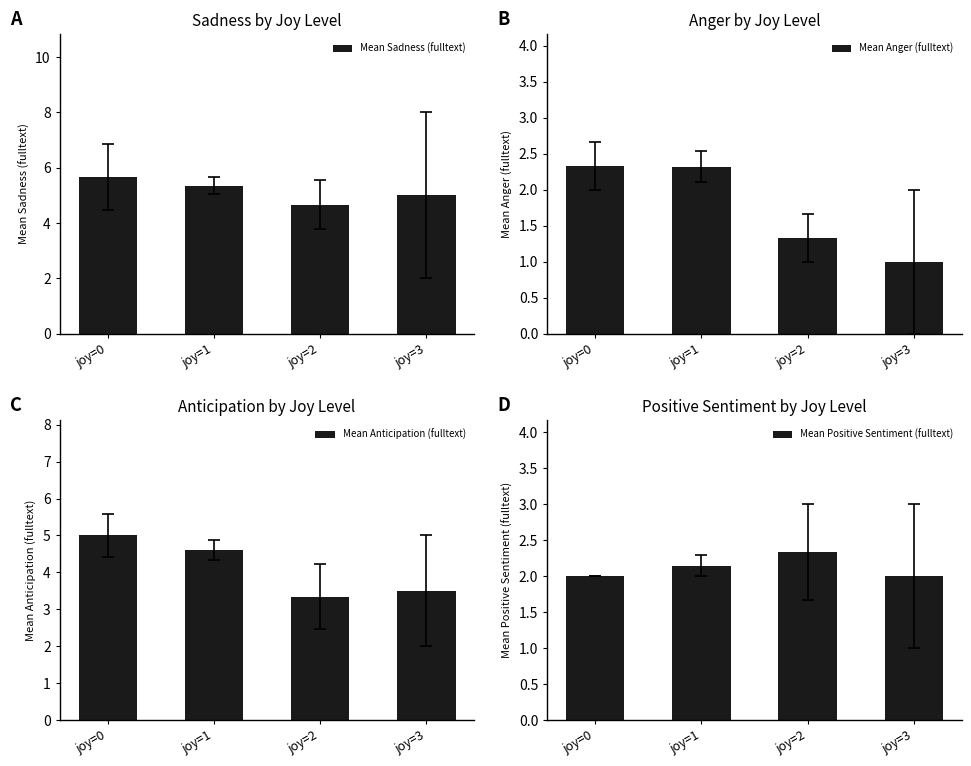

What is the spread (max minus min) of values at joy=0?

3.7